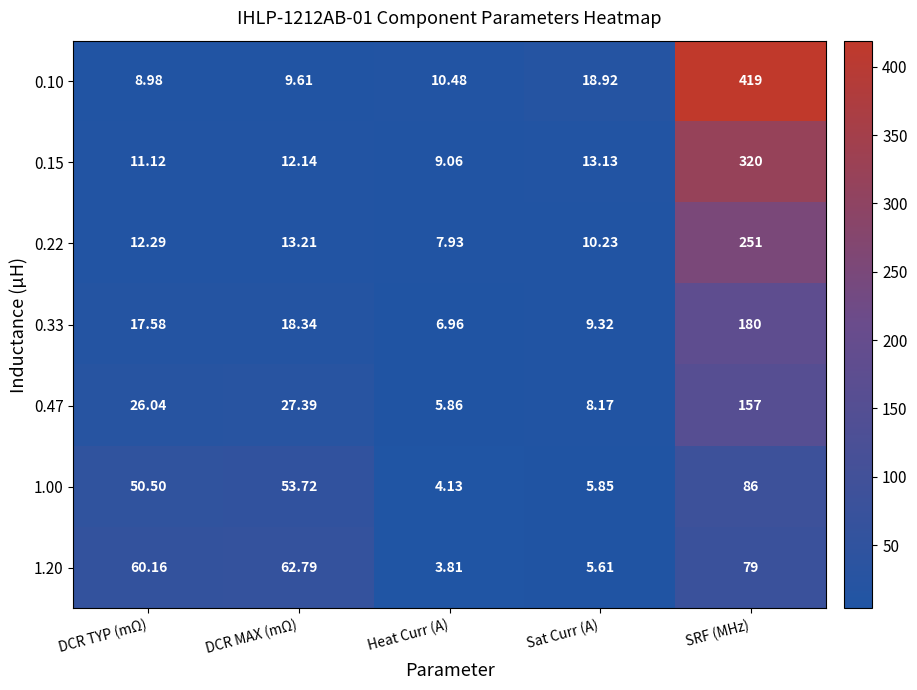

Where is 0.47 nearest to the value 81?

DCR MAX (mΩ)